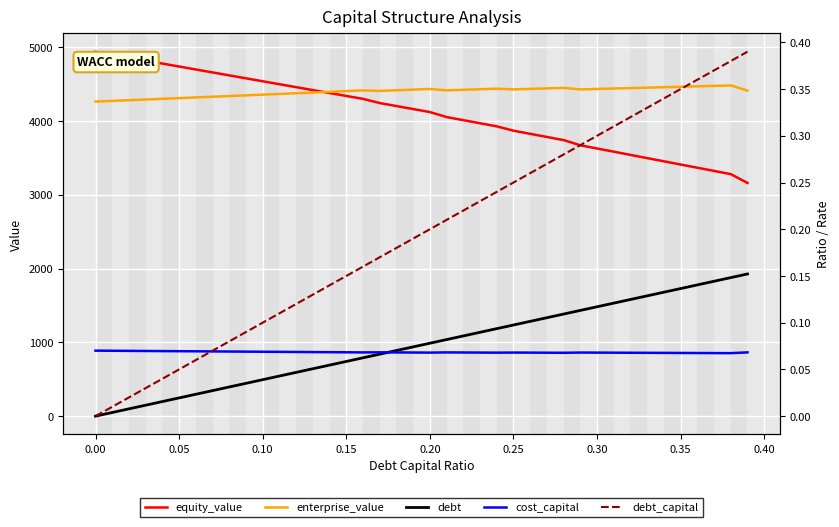

At how many categories does at least one series exceed 4599?

9